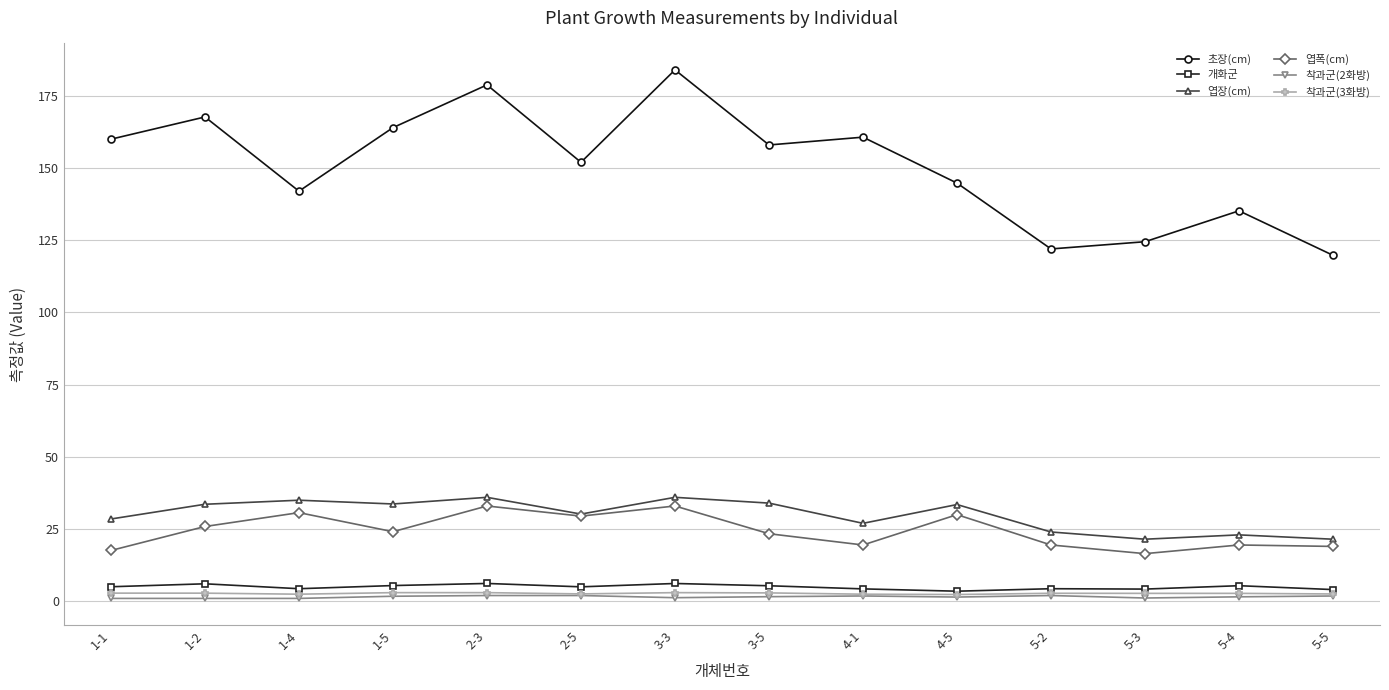

What is the value of the 초장(cm) point at the 10th from the left?

144.8